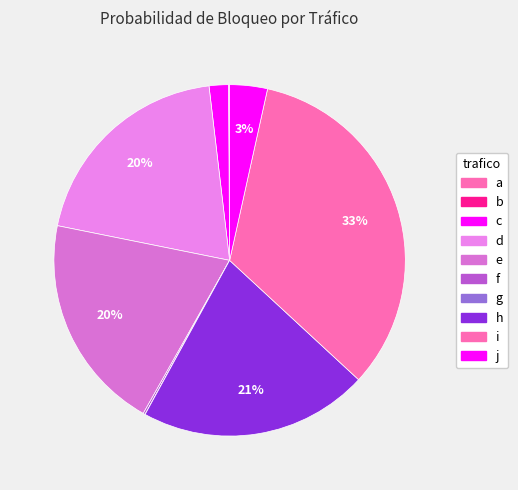

Rank the categories by value from lowest to highest.

b, g, a, f, c, j, d, e, h, i